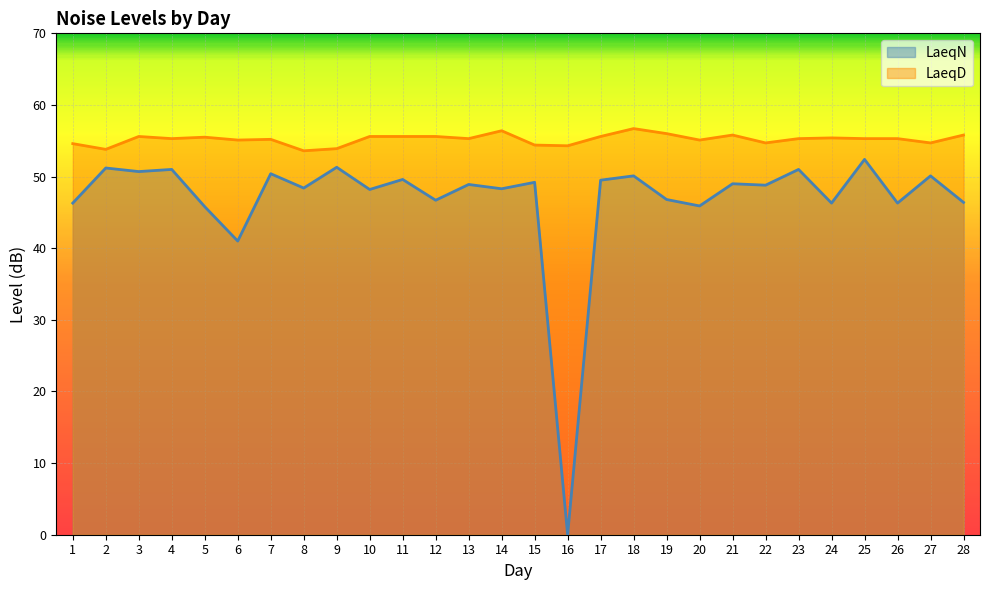

What is the spread (max minus min) of values at 12?

8.9